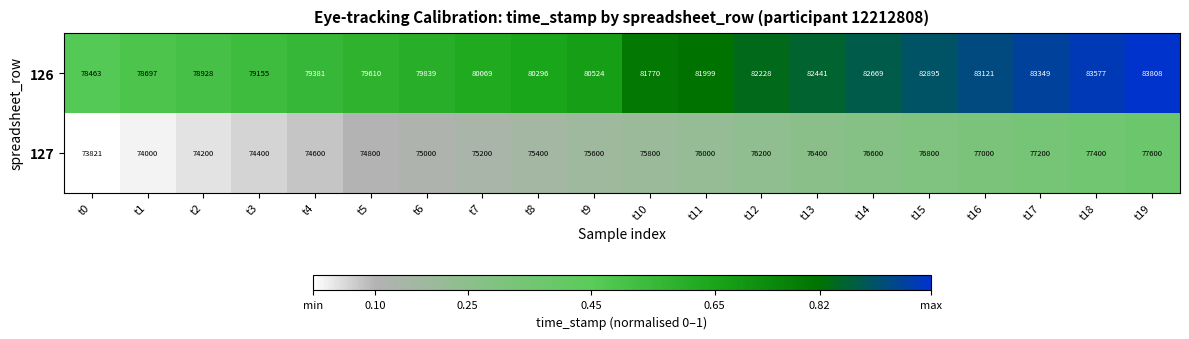

What is the greatest value displayed?

83808